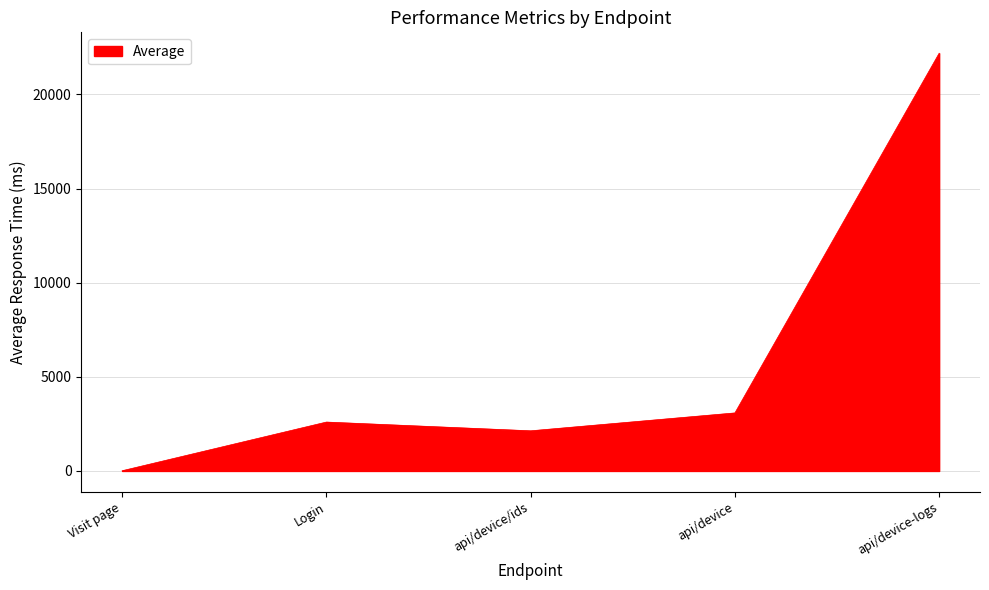

Where is the first local minimum?

api/device/ids